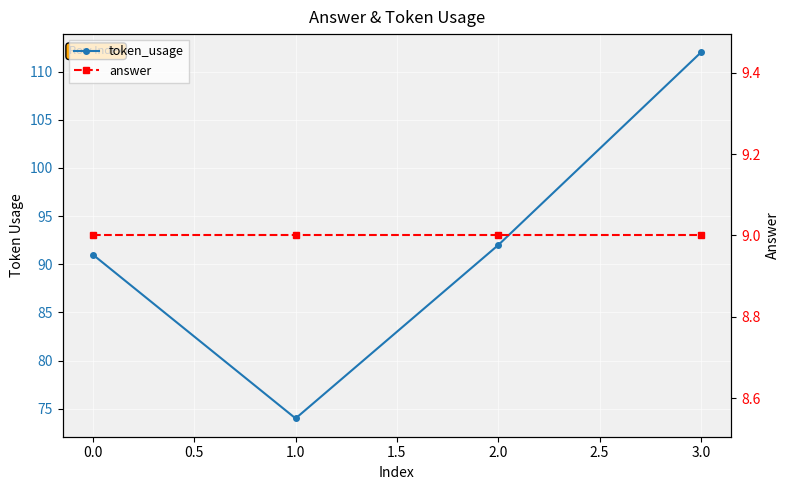

True or false: answer and token_usage intersect in this chart.

False